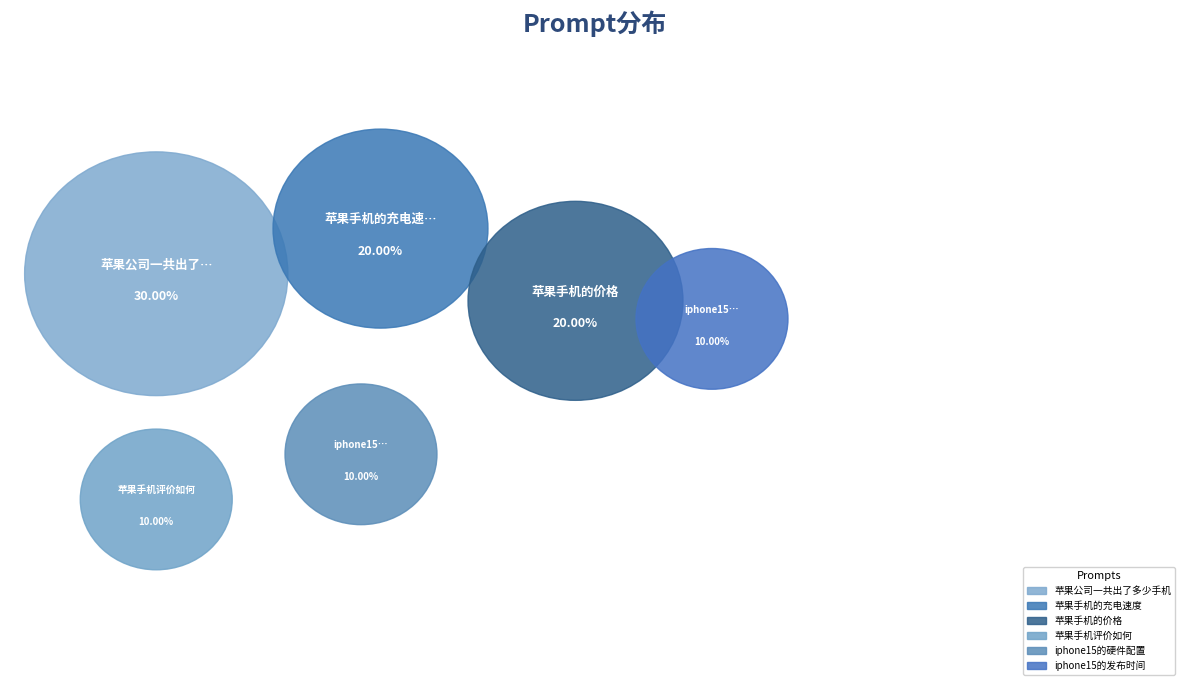

Is it true that iphone15的发布时间 is 20% of the pie?

False